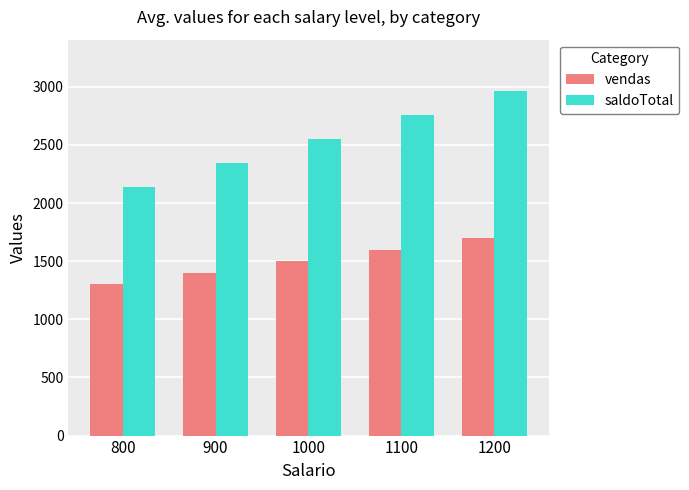

Which category has the lowest value across all series?

800